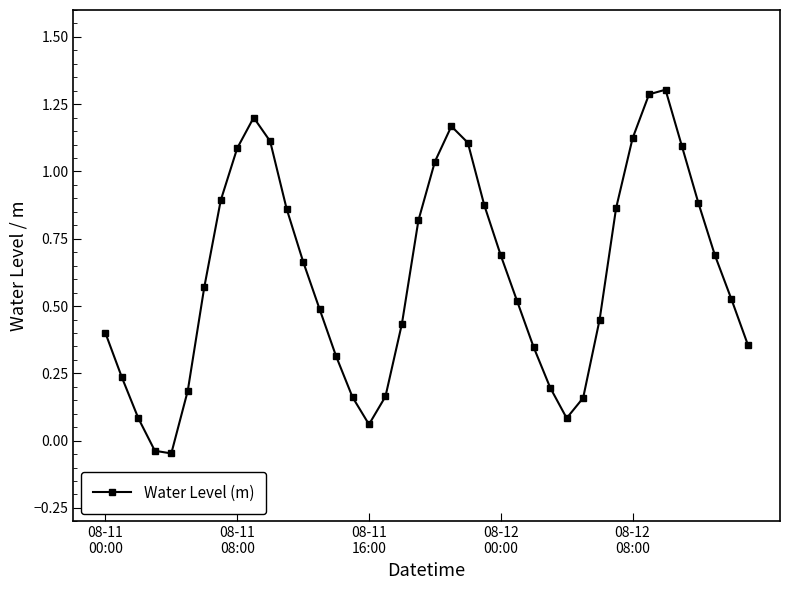

How many interior local peaks (higher than both neighbors) does the data have?

3